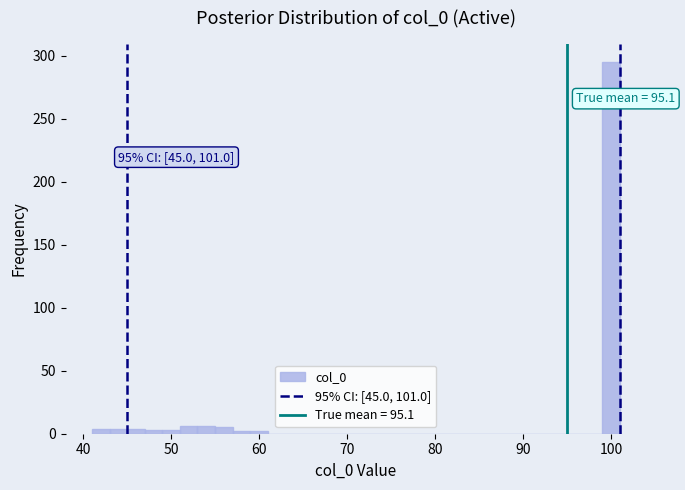

Around what value on the x-axis is the tallest bar? Give the approximate position of its centre, as read against the axis.

100